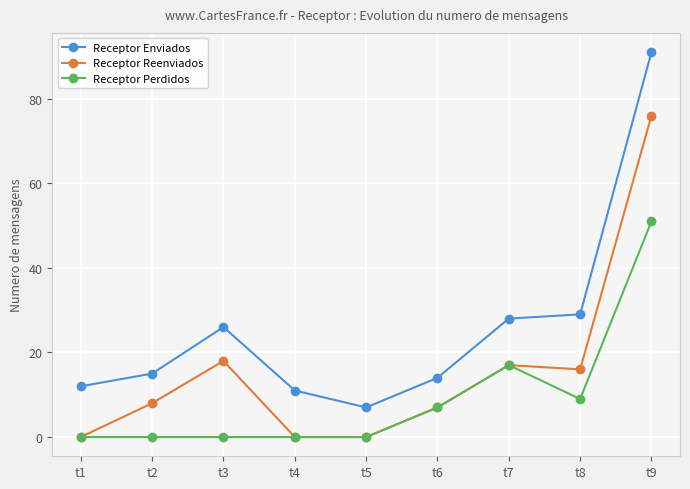

Which label corresponds to the largest value in the chart?

t9